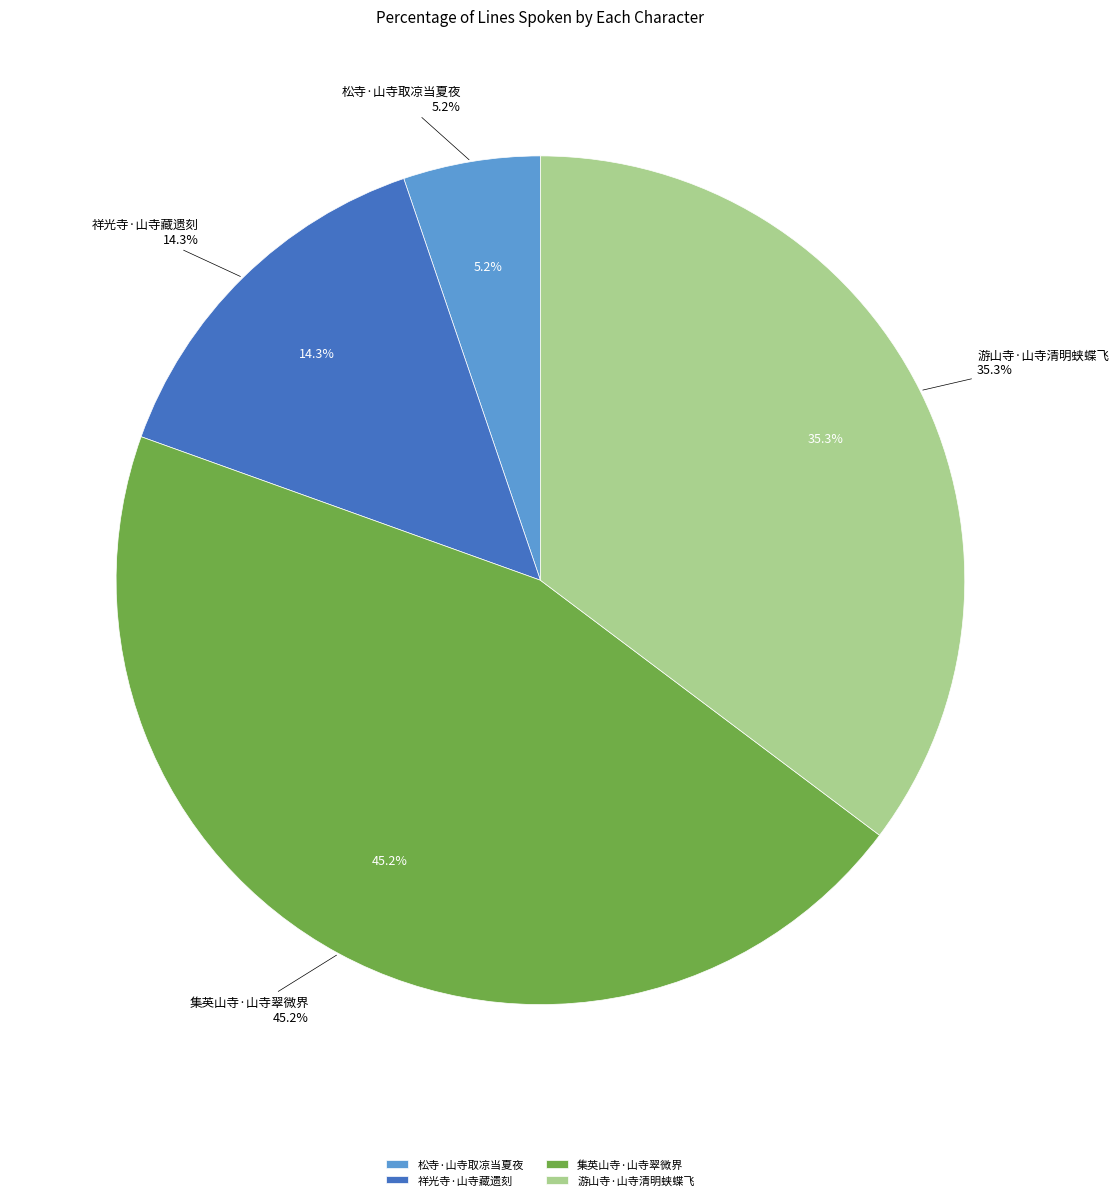

To the nearest percent, what is the difference between the largest and smallest slice percentages?

40%